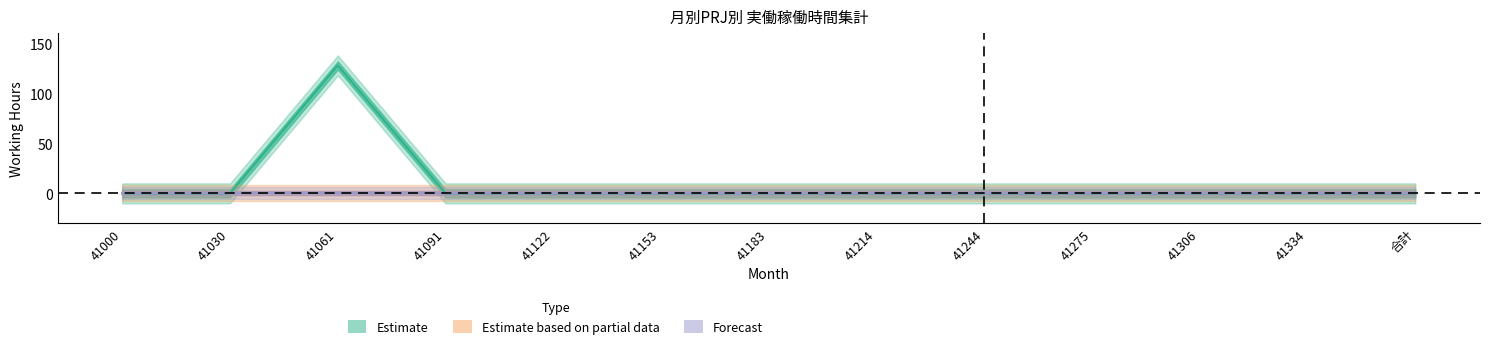

How many interior local peaks does the A series have?

1